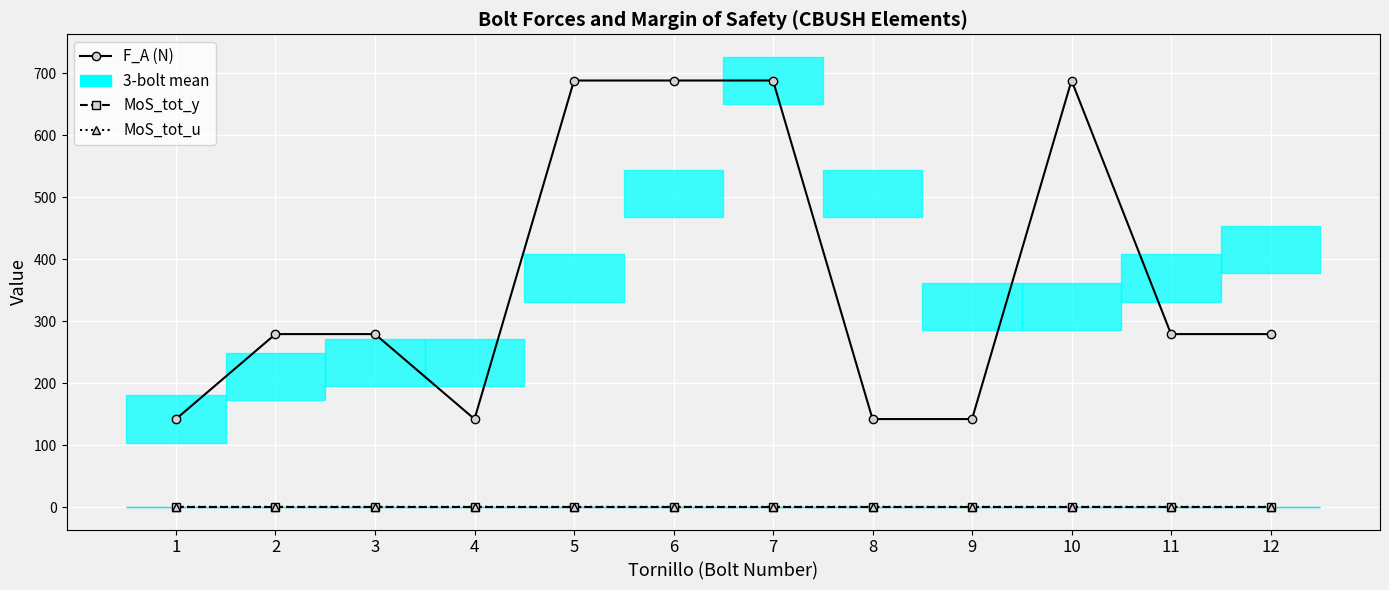

True or false: F_A (N) and MoS_tot_u intersect in this chart.

False